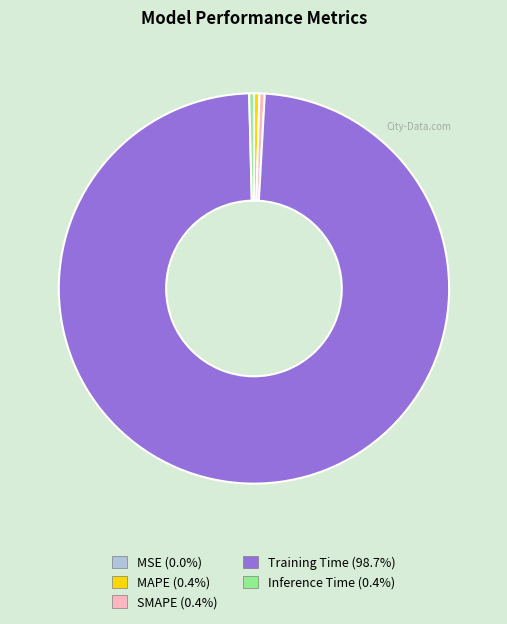

Which slice is the largest?

Training Time